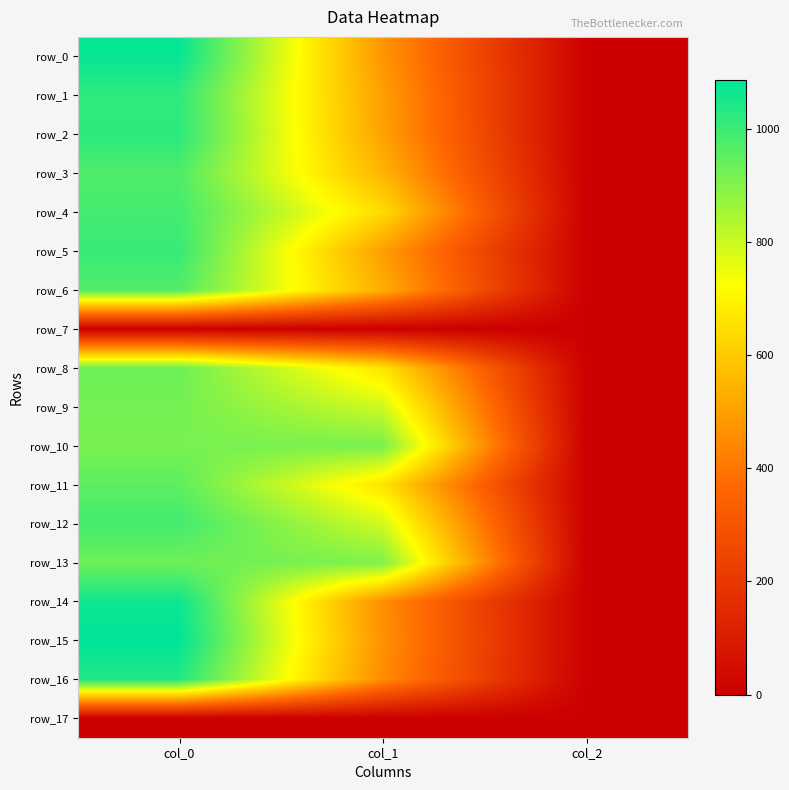

Which series changed the most between col_1 and col_2?

row_10